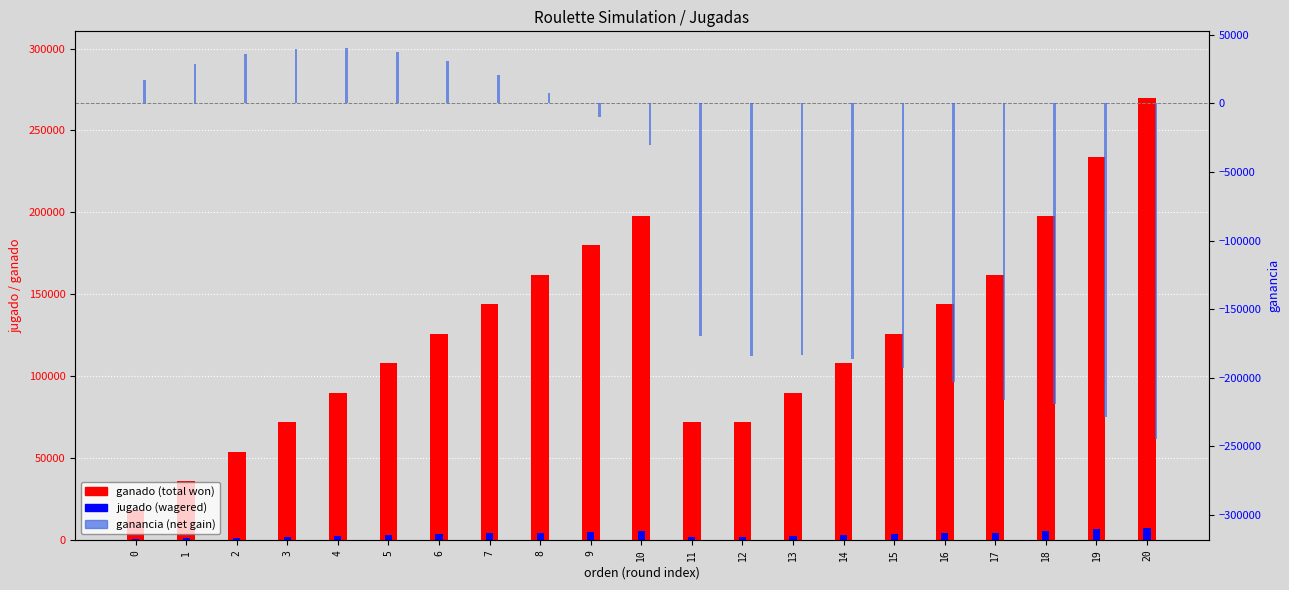

Is it true that ganado equals 270000 at 20?

True